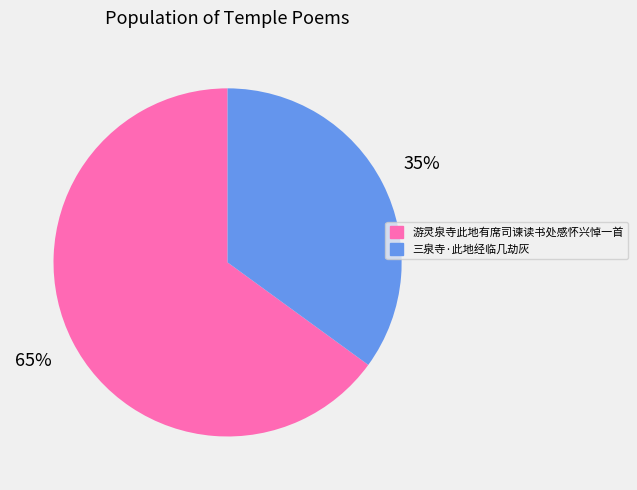

Combined, do 三泉寺·此地经临几劫灰 and 游灵泉寺此地有席司谏读书处感怀兴悼一首 account for over 50%?

Yes